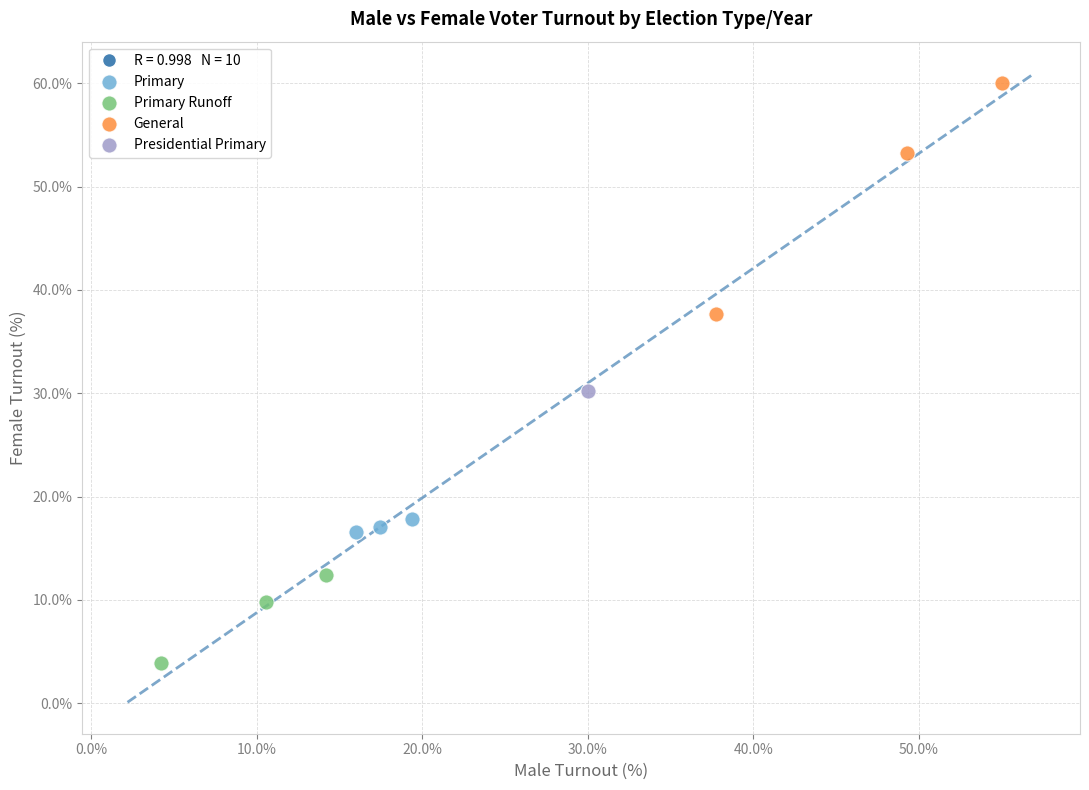

Which series reaches the minimum Y coordinate?

Primary Runoff